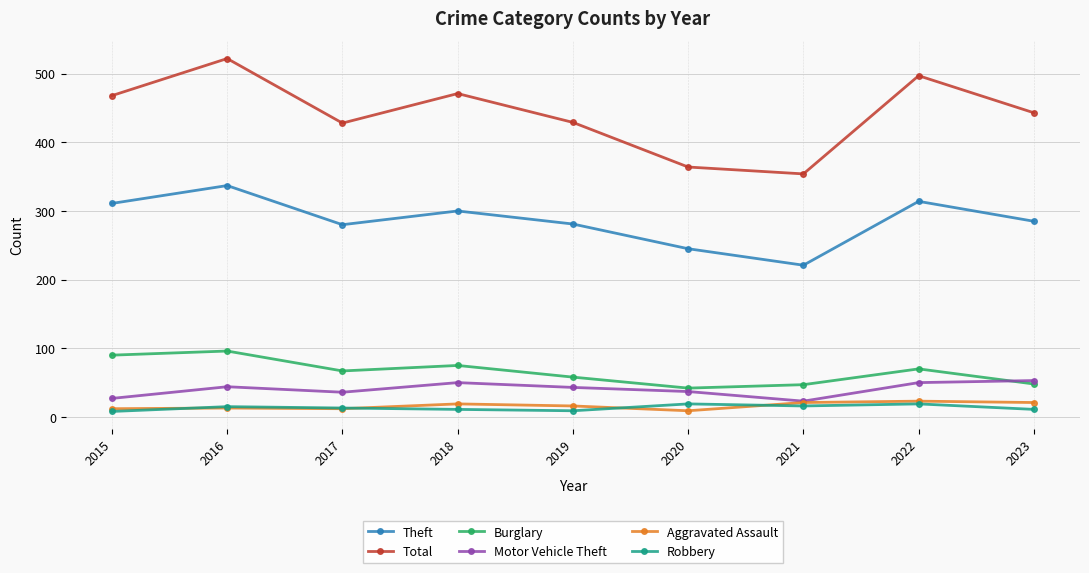

What is the spread (max minus min) of values at 2019?

420